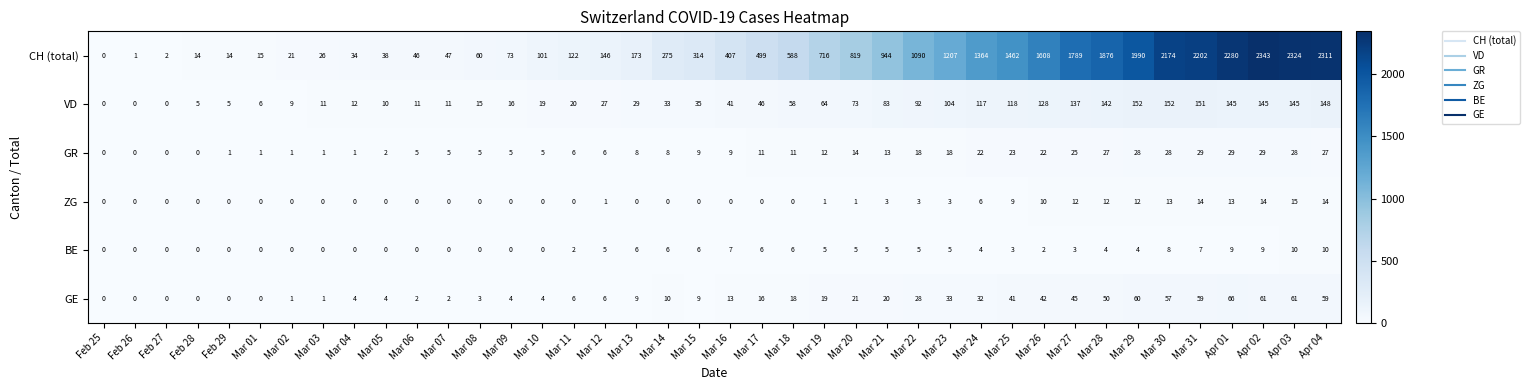

The GE series shows 1 at Mar 06. True or false?

False